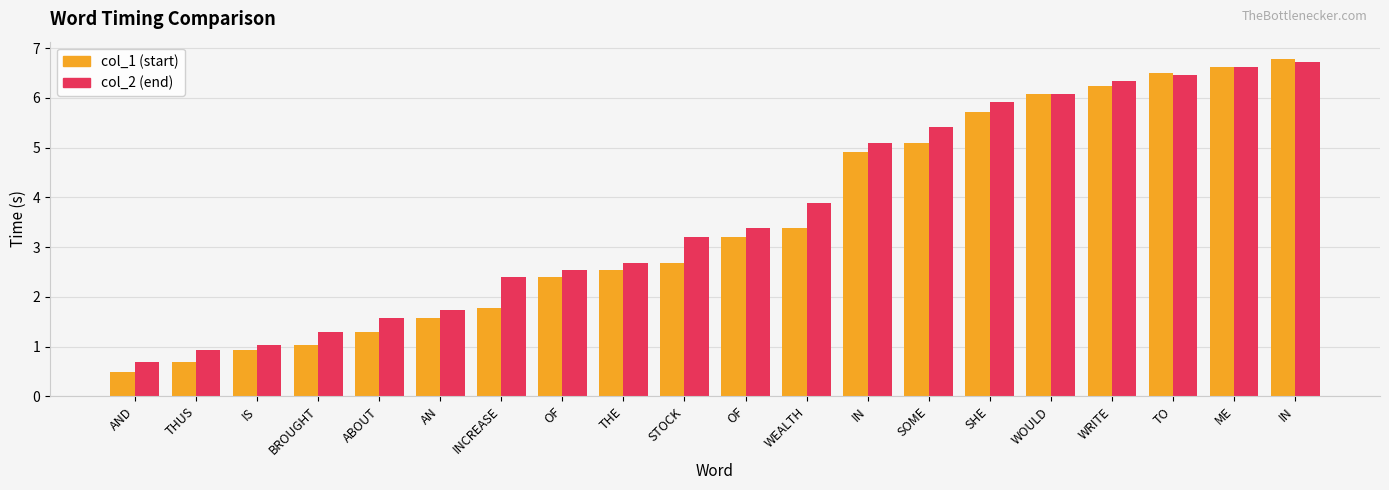

How many values in the col_1 (start) series exceed 3?

10